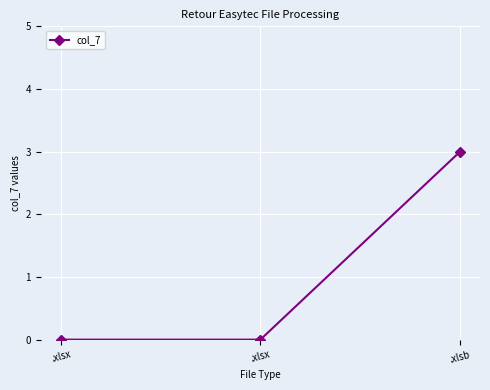

Rank the categories by value from lowest to highest.

.xlsx, .xlsx, .xlsb